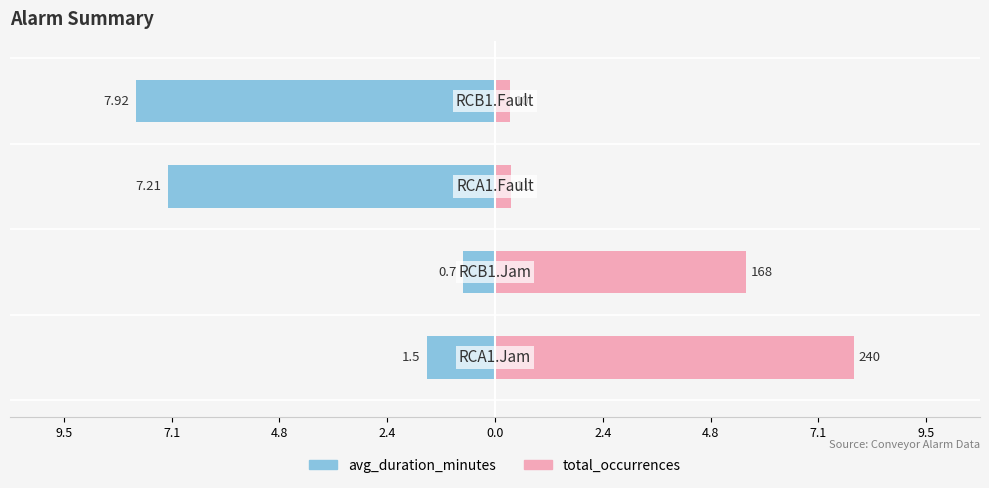

What is the average value of the avg_duration_minutes series?

-4.3